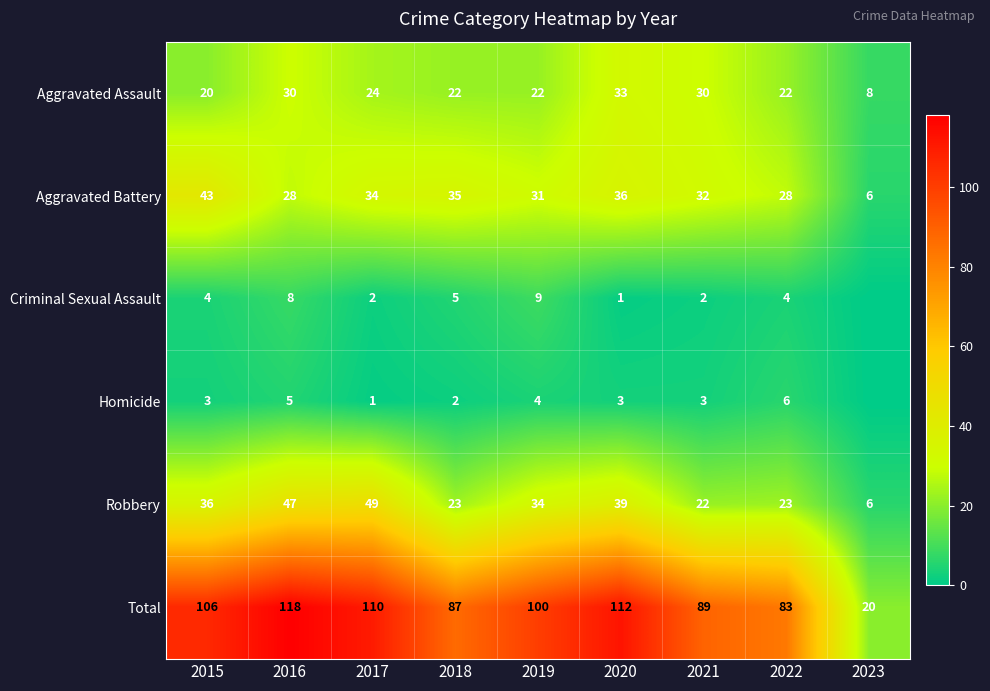

The Aggravated Assault series shows 30 at 2021. True or false?

True